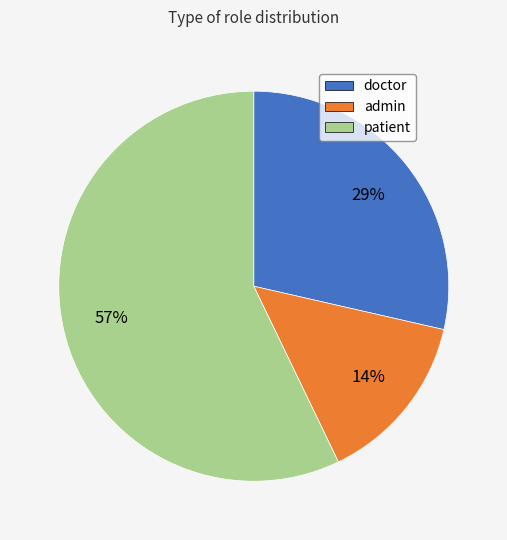

Does any single category account for the majority?

Yes